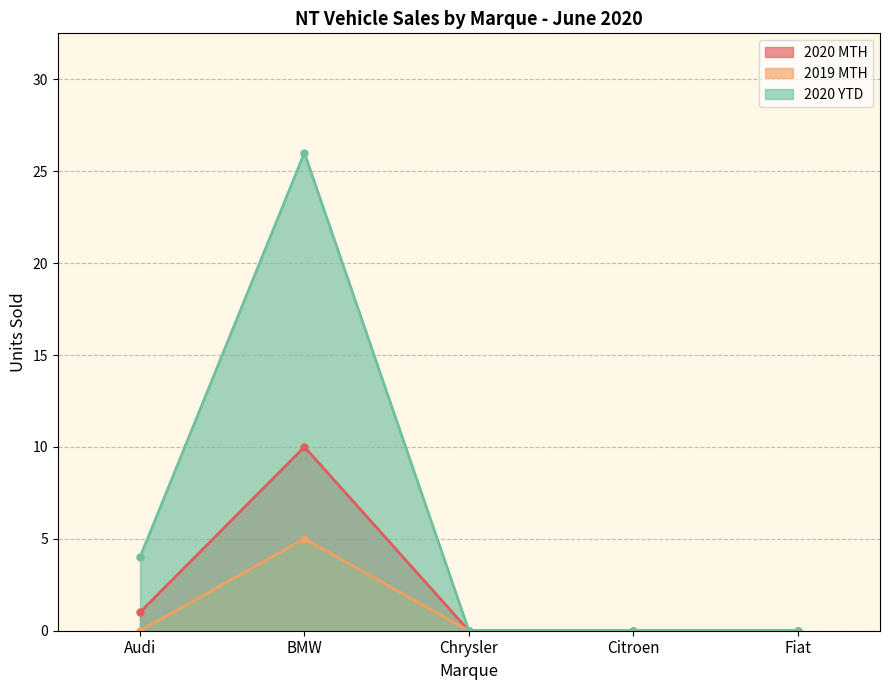

Rank the series at Citroen from lowest to highest value.

2020 MTH, 2019 MTH, 2020 YTD